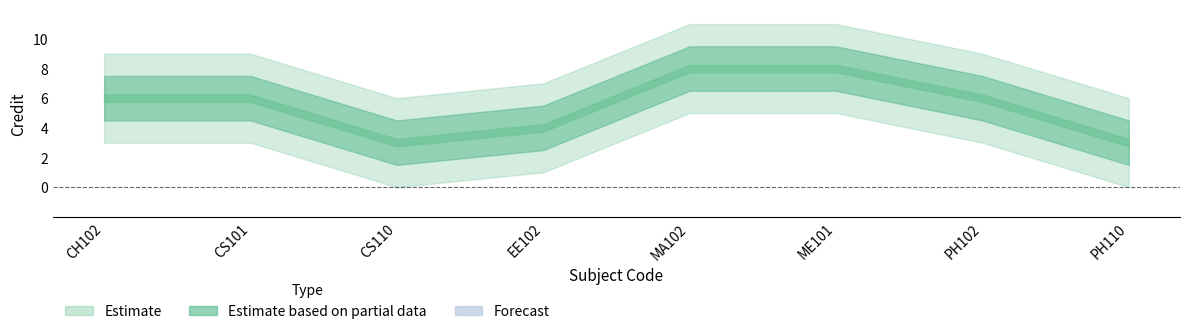

What is the label of the 6th point from the right?

CS110